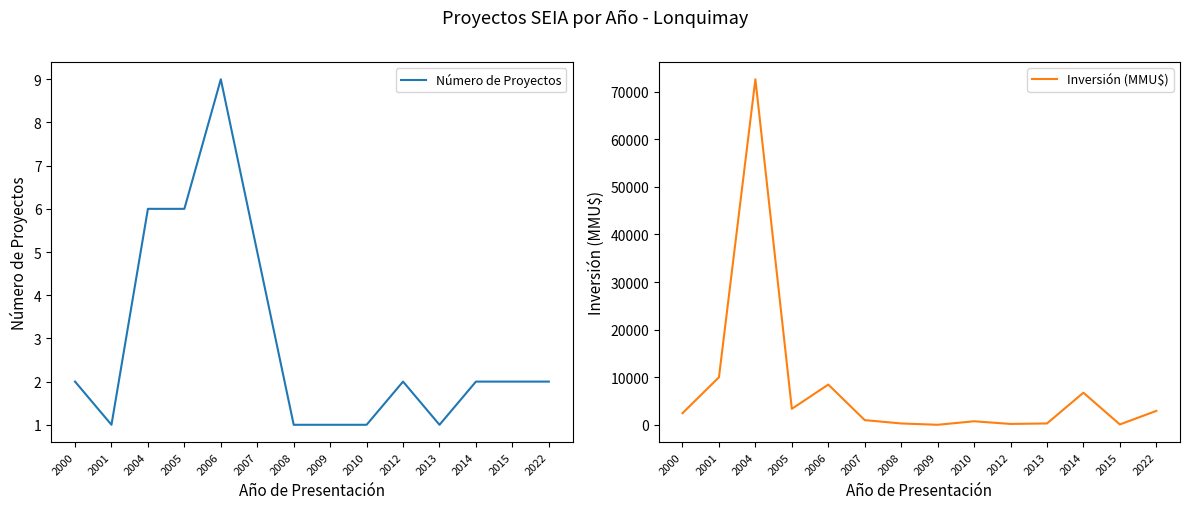

Between 2005 and 2015, which series saw the biggest shift?

Inversión (MMU$)